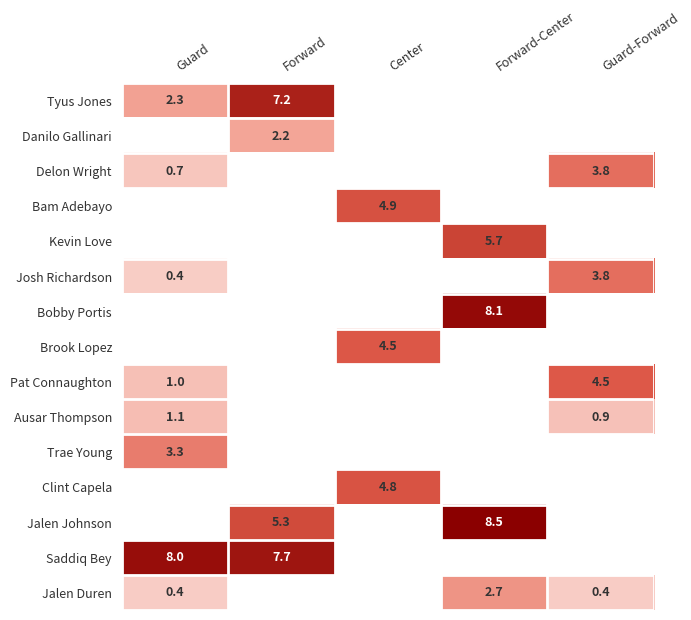

What value does the Ausar Thompson series have at Guard-Forward?

0.9